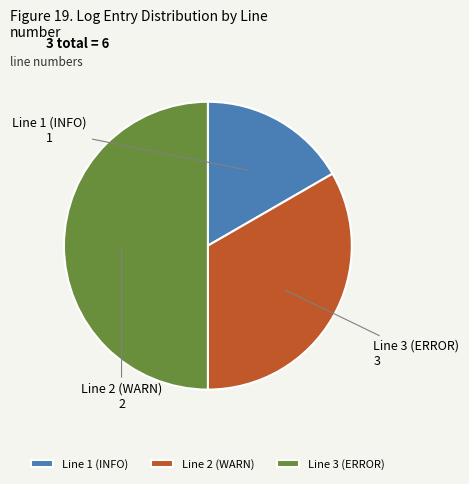

Approximately how many times larger is the value at Line 1 (INFO) compared to Line 3 (ERROR)?

0.3